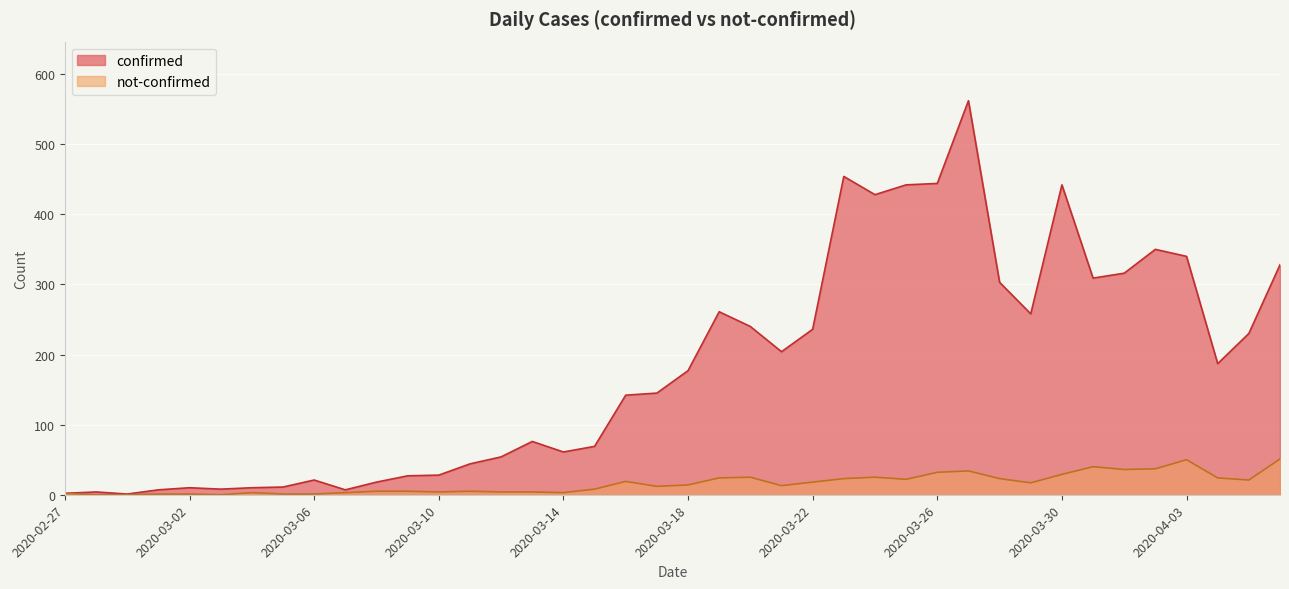

What is the value of the not-confirmed point at the 24th from the left?

13